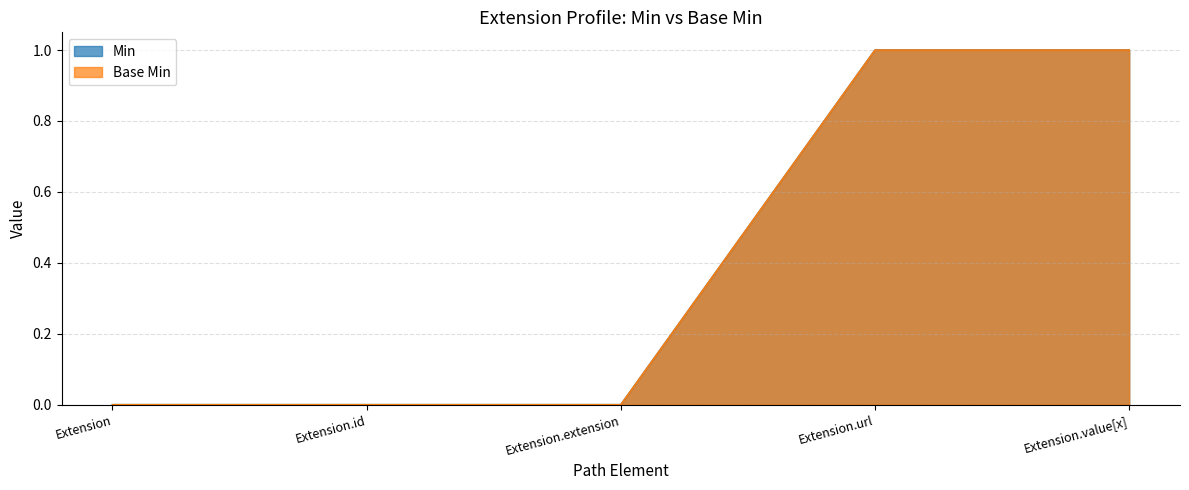

True or false: Min and Base Min intersect in this chart.

False